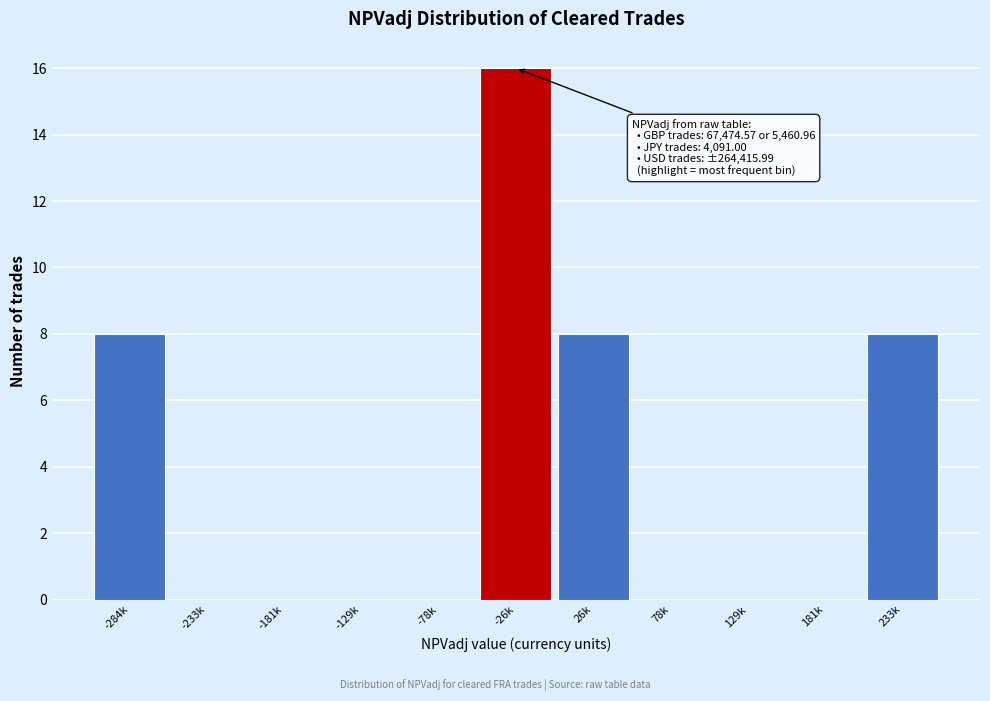

Reading left to right, list all the values displayed in this chart.

-284k=8	-233k=0	-181k=0	-129k=0	-78k=0	-26k=16	26k=8	78k=0	129k=0	181k=0	233k=8